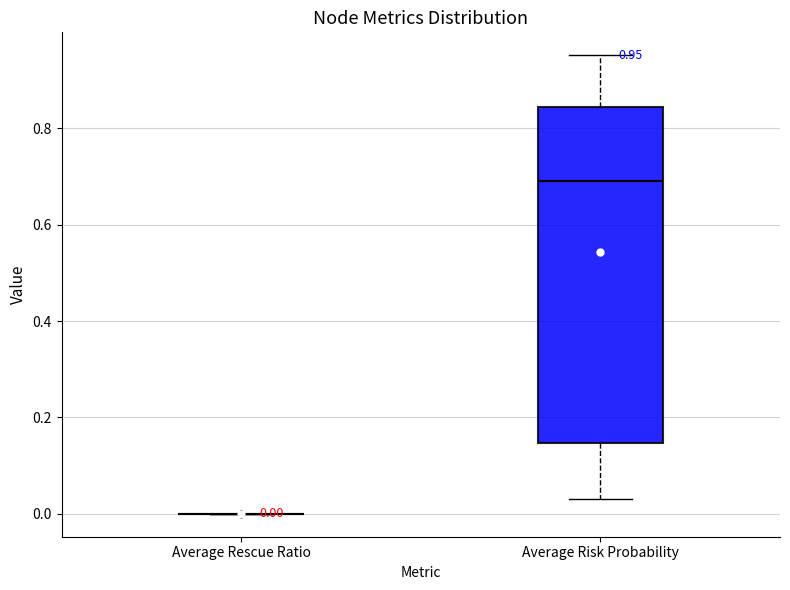

Which box is the tallest, from its lower edge to its upper edge?

Average Risk Probability